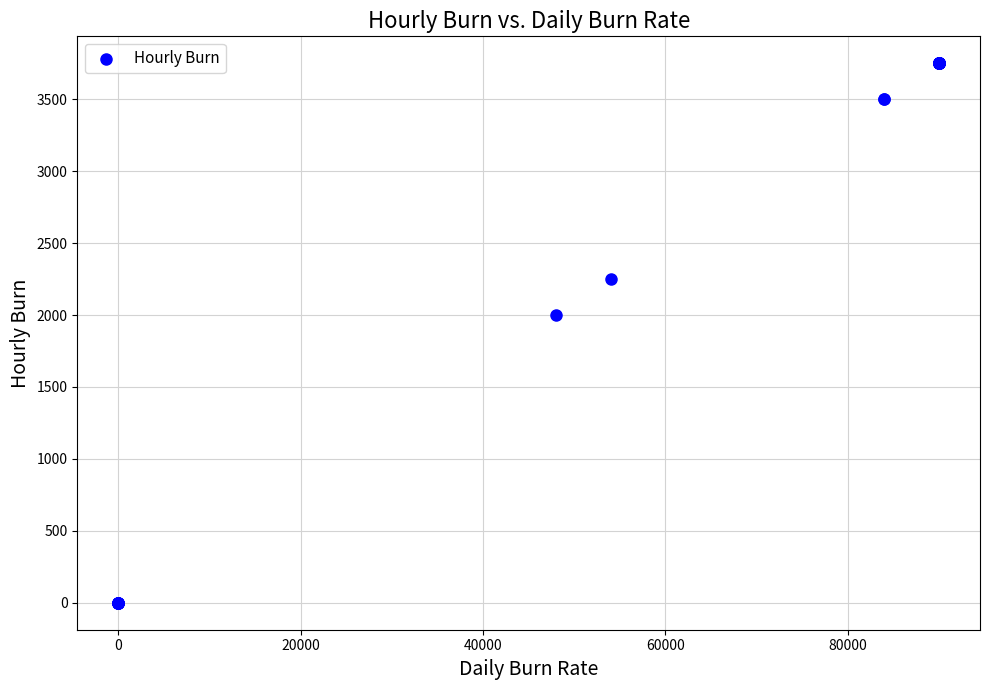

What Y value in the scatter plot is closest to 1875?

2000